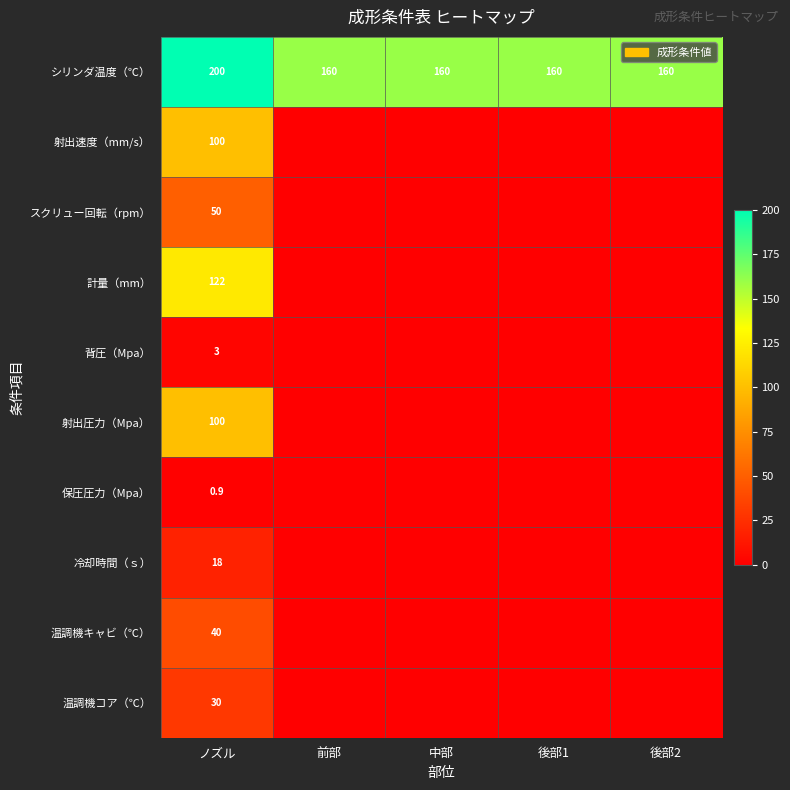

What is the minimum value for シリンダ温度（℃）?

160.0